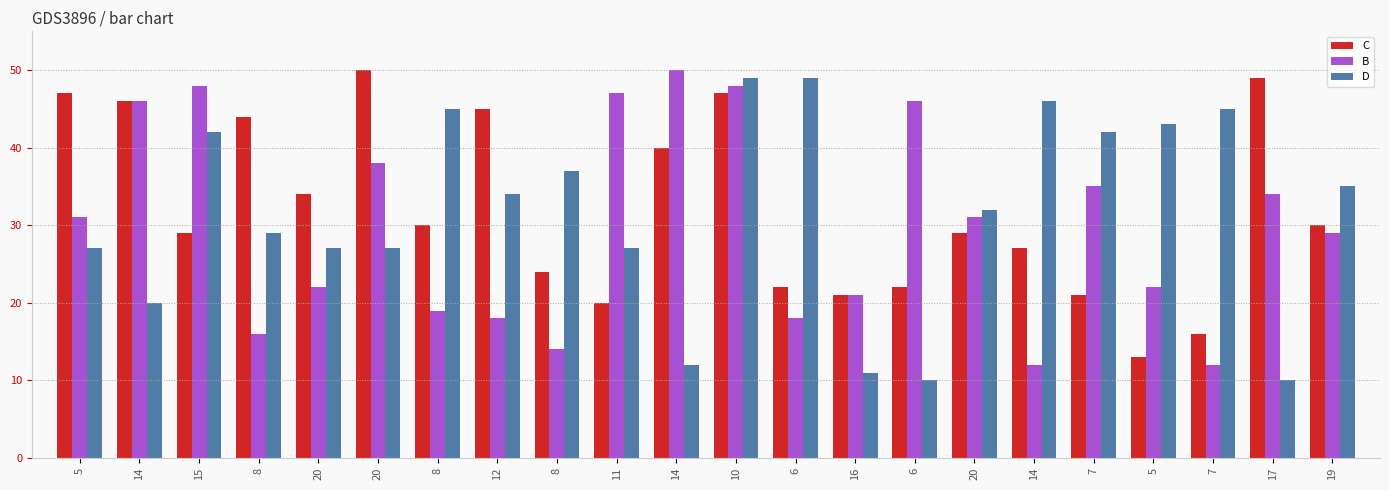

Where does the B series first go above 31?

14